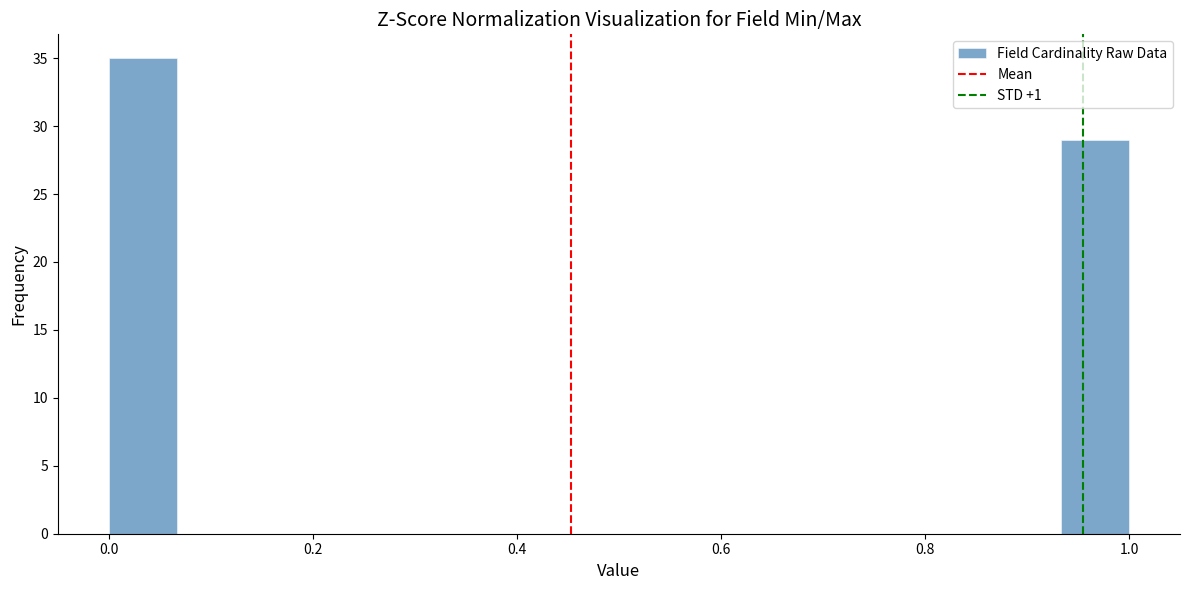

Around what value on the x-axis is the tallest bar? Give the approximate position of its centre, as read against the axis.

0.04